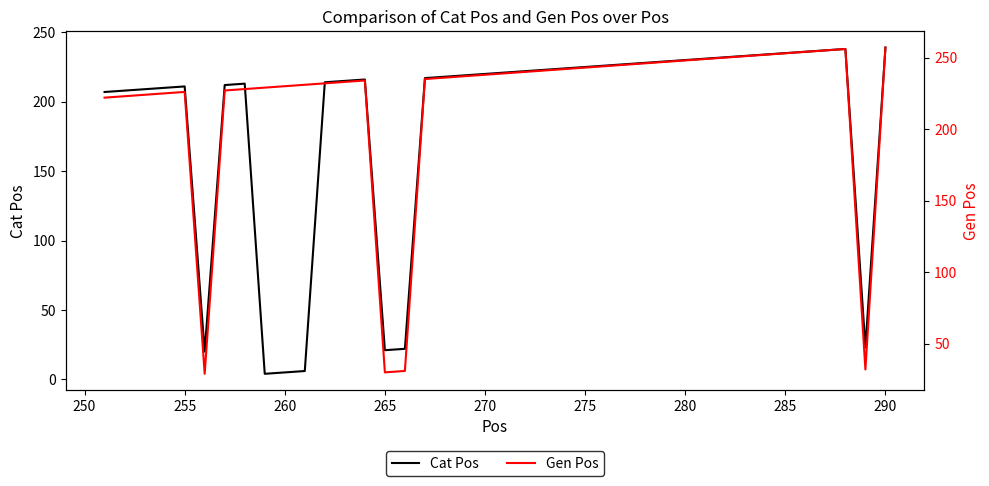

What are all the series names shown in the legend?

Cat Pos, Gen Pos